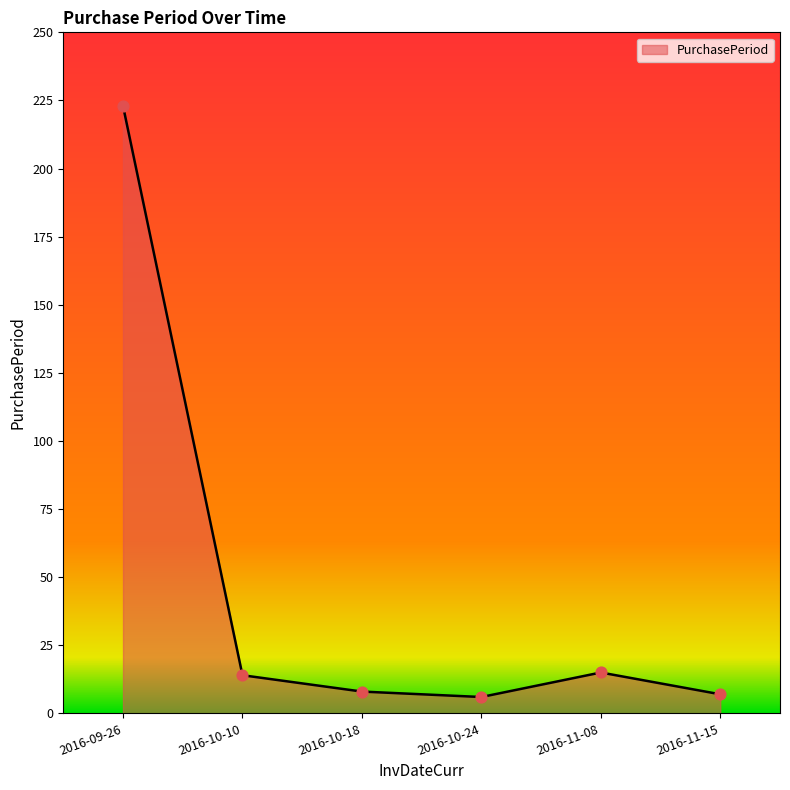

Between 2016-10-18 and 2016-10-24, which is larger?

2016-10-18